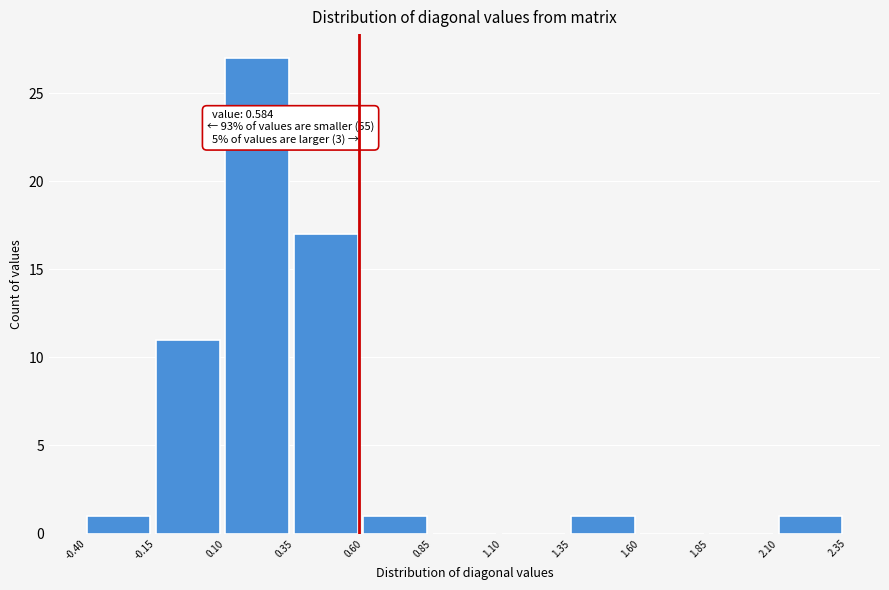

Which range on the x-axis has the tallest bar?

0.10 to 0.35